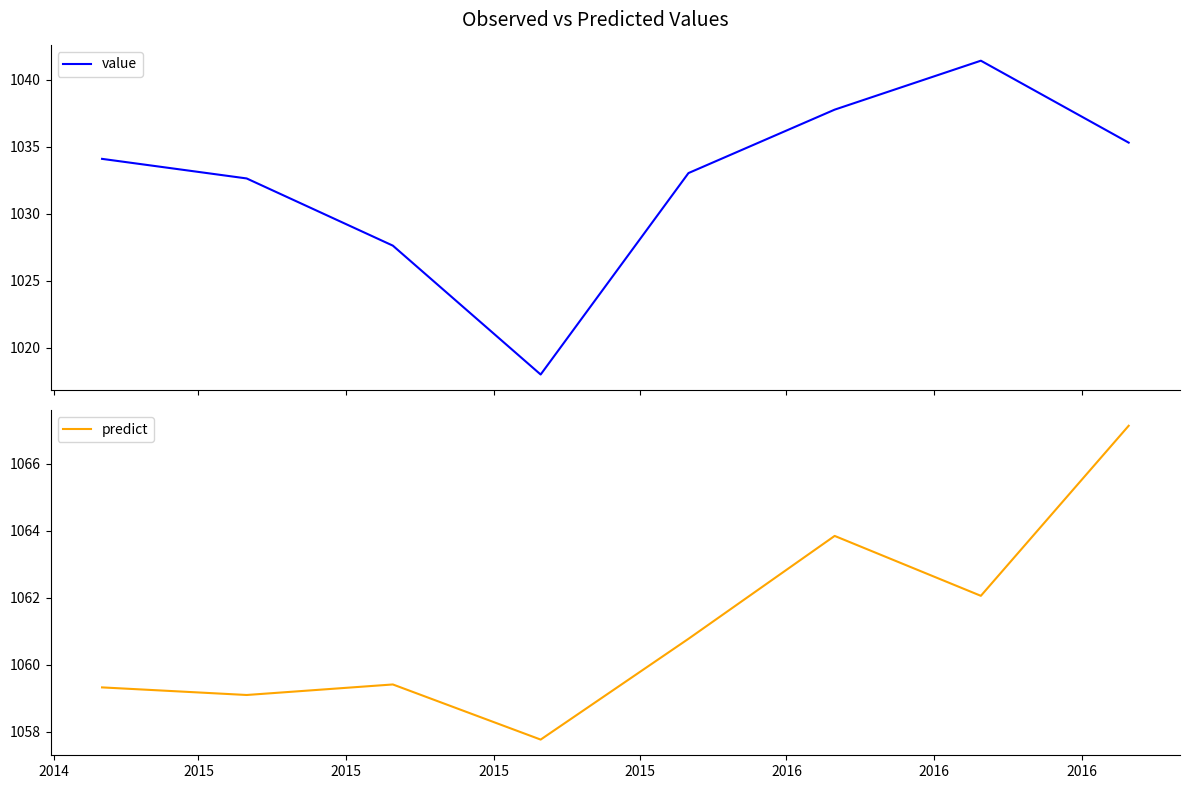

What is the lowest value of the predict series?

1057.8